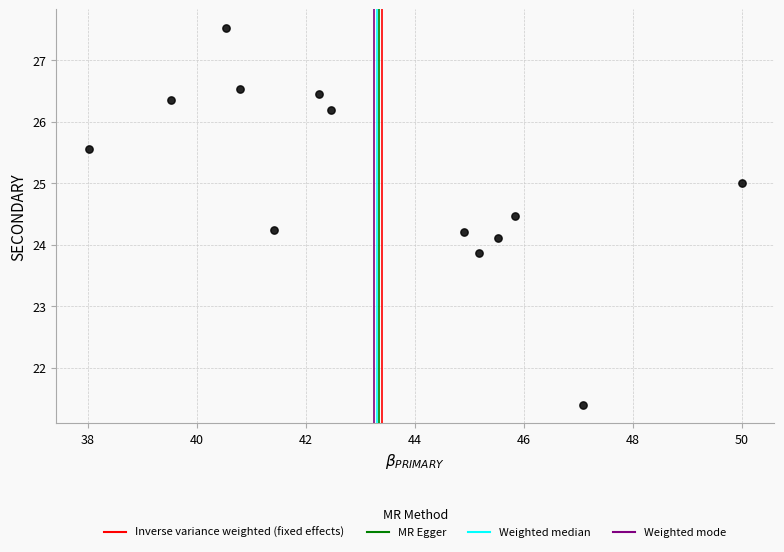

What is the range of Y values (max minus min)?

6.1